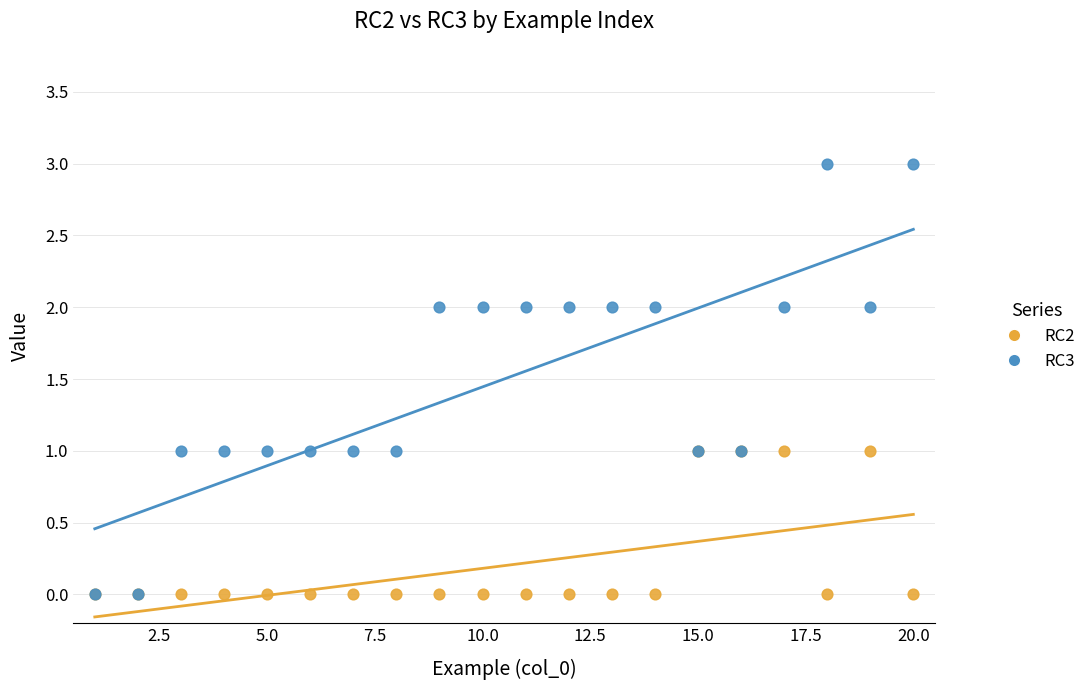

Which series has the widest spread of Y values?

RC3